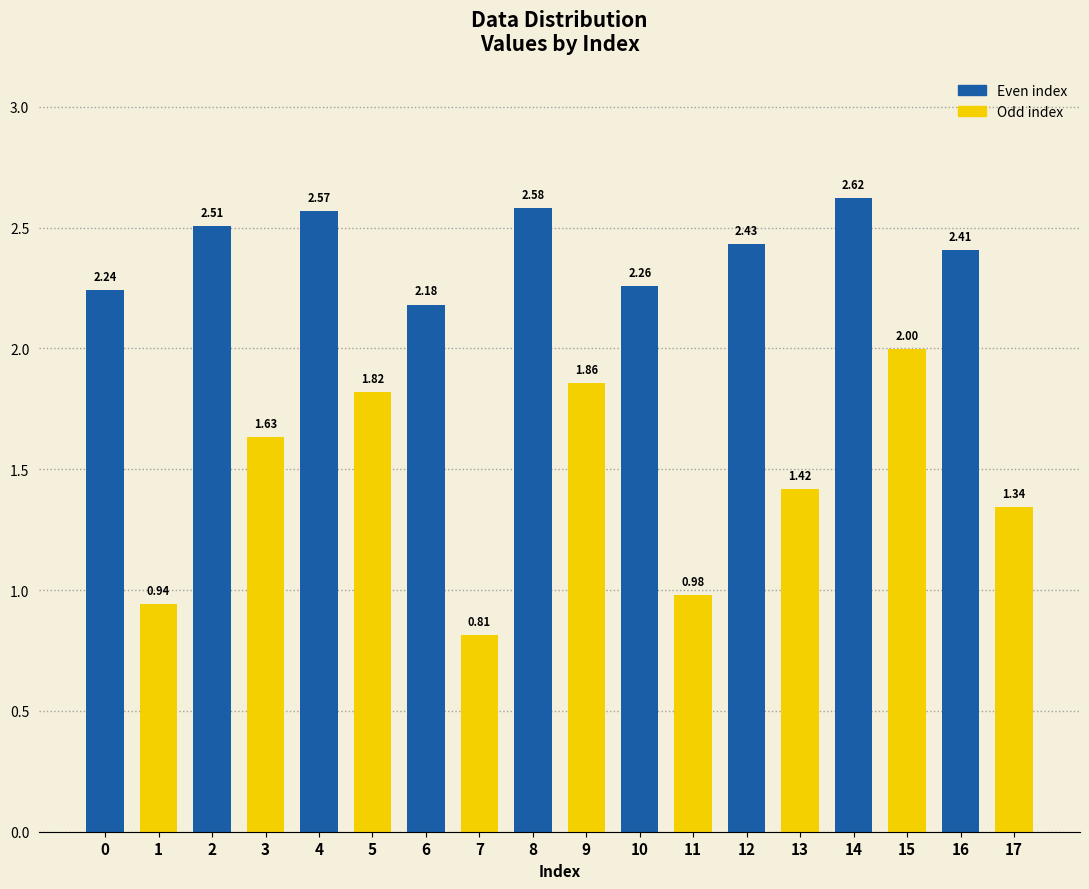

List the labels in order of value, largest first.

14, 8, 4, 2, 12, 16, 10, 0, 6, 15, 9, 5, 3, 13, 17, 11, 1, 7